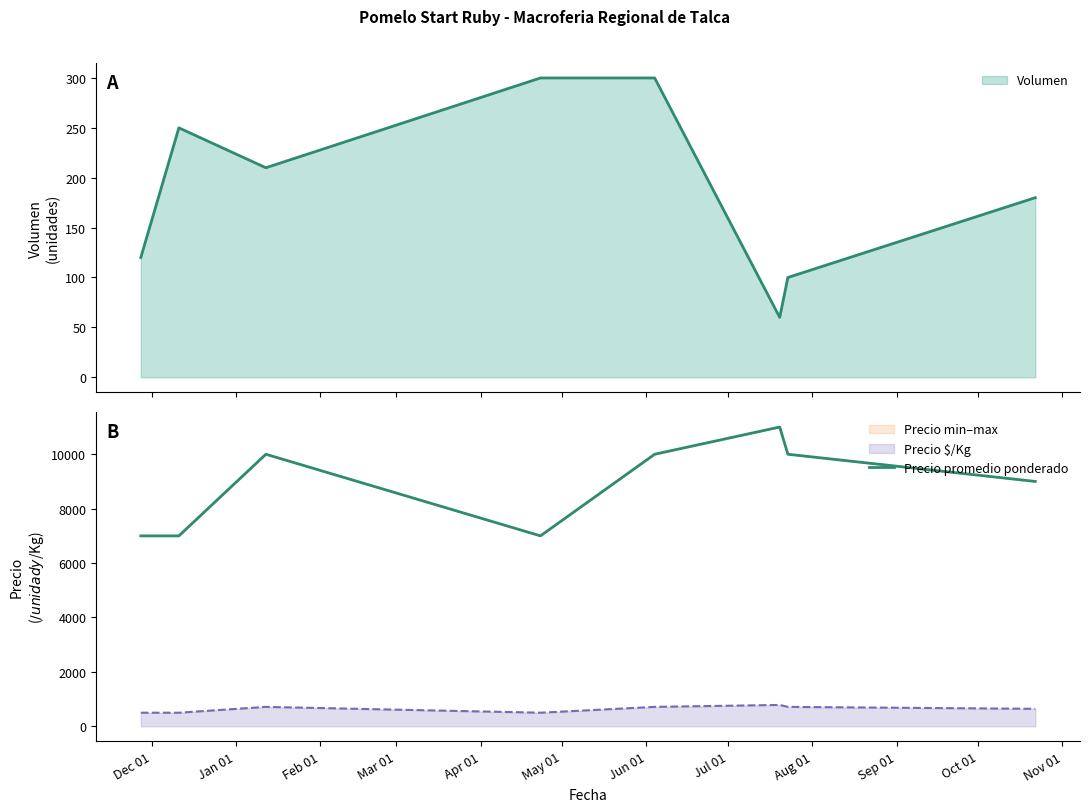

What is the lowest value of the Volumen series?

60